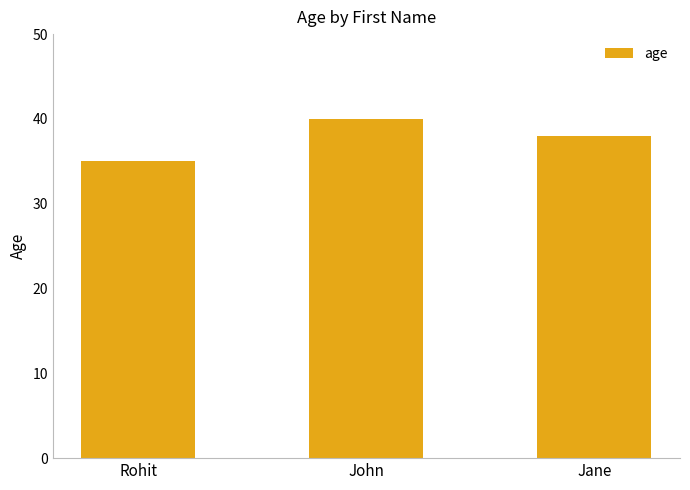

Are the bars horizontal?

No